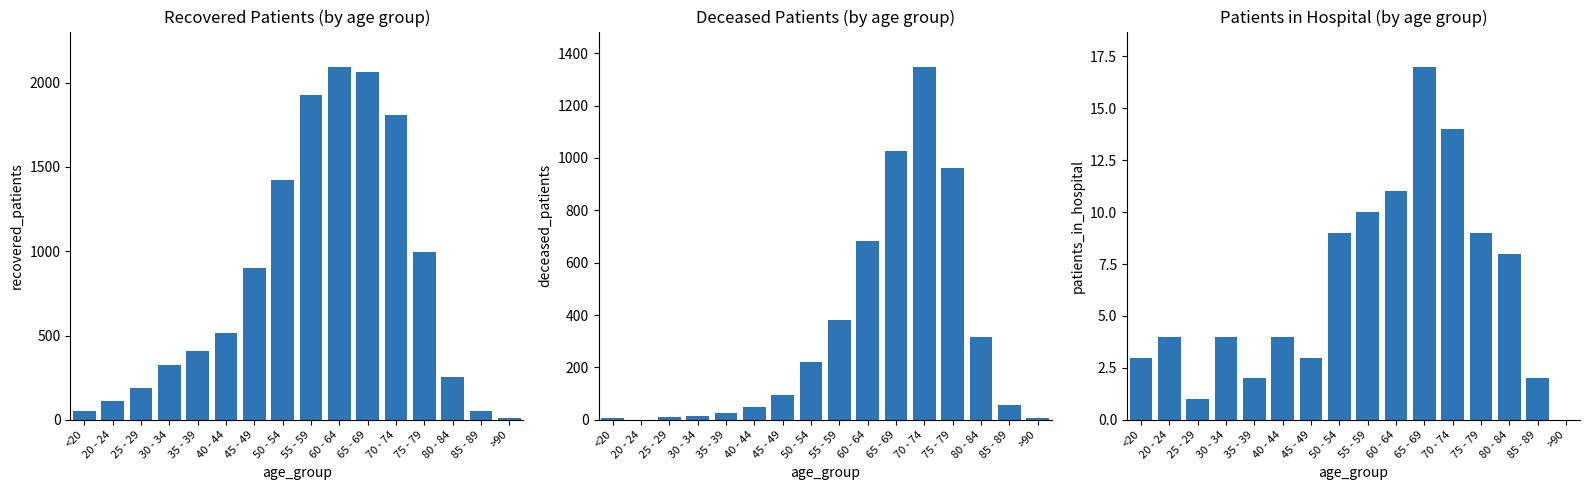

Between 20 - 24 and 30 - 34, which is larger?

30 - 34